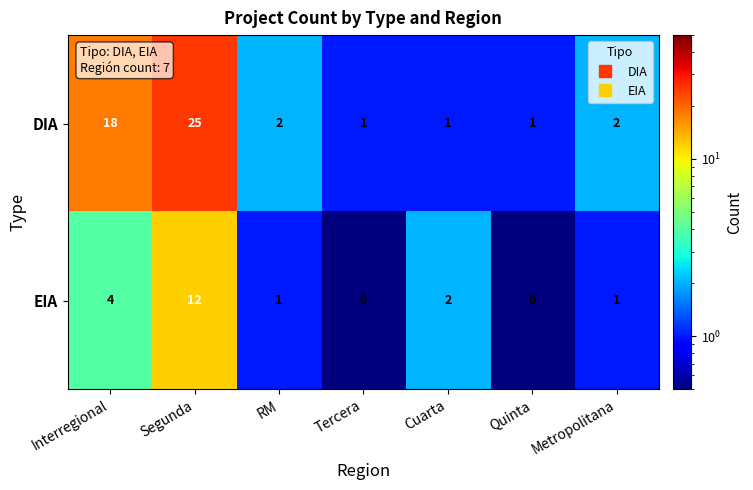

What value does the EIA series have at Interregional?

4